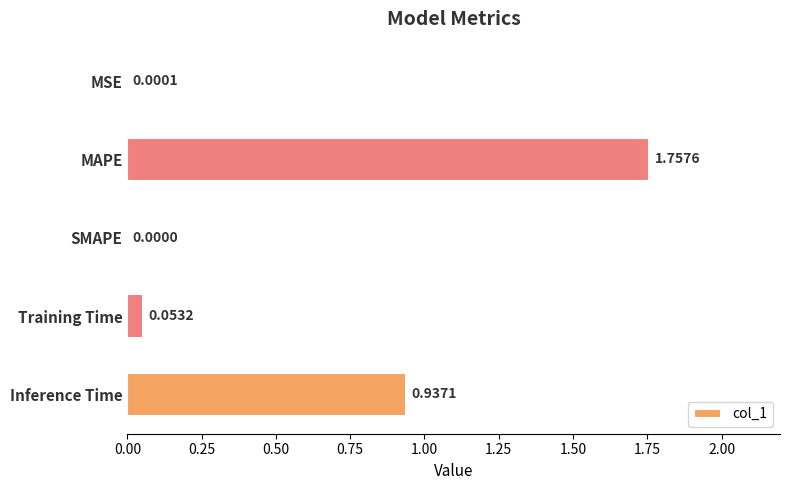

How many positive values are there?

4